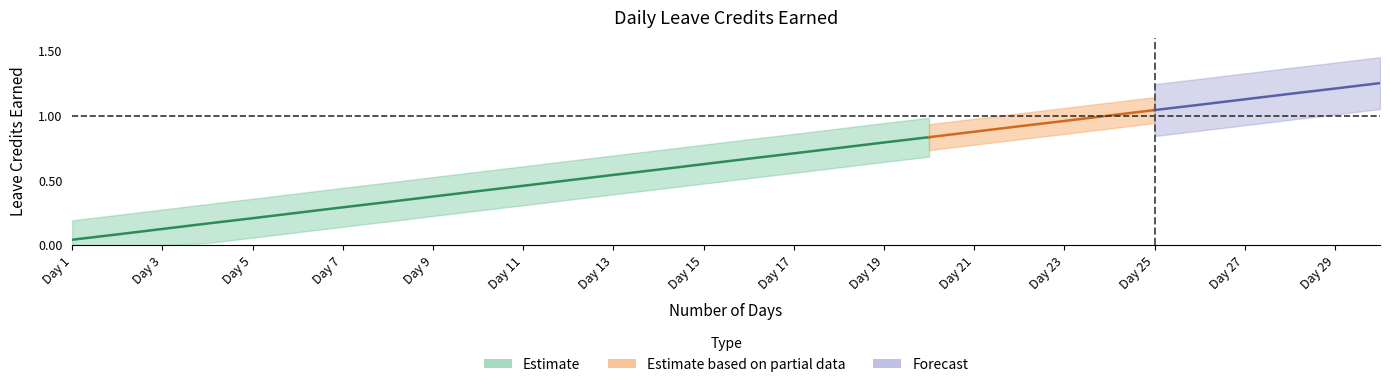

Which has a higher value, 29 or 15?

29